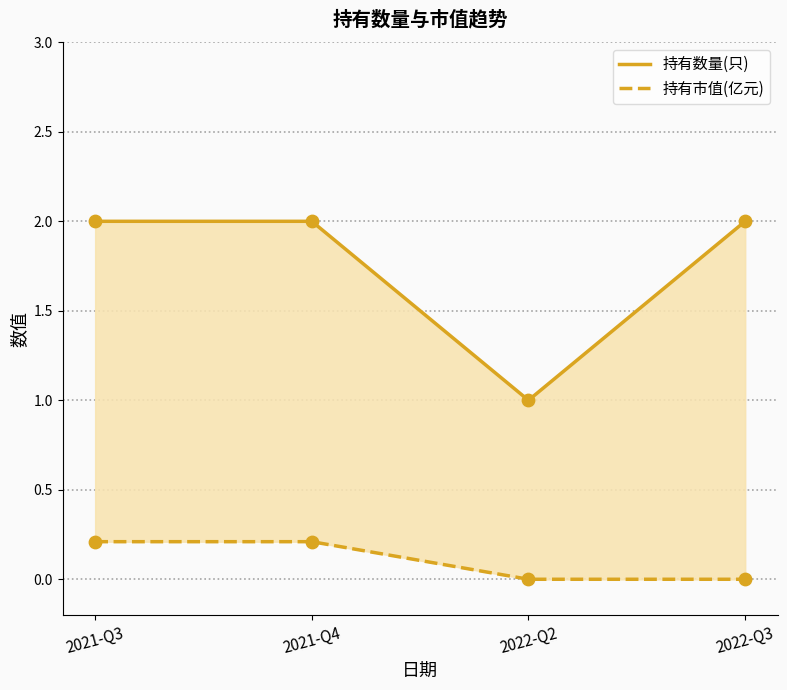

What is the total value across all series at 2021-Q3?

2.2